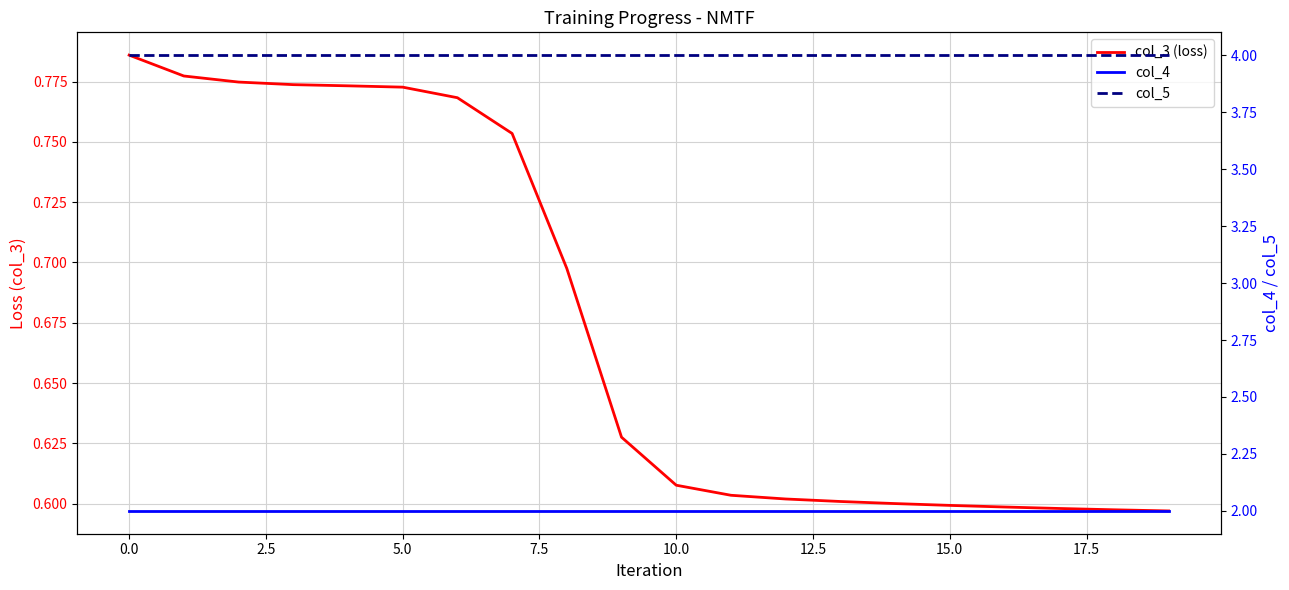

What is the label of the 1st point from the right?

19